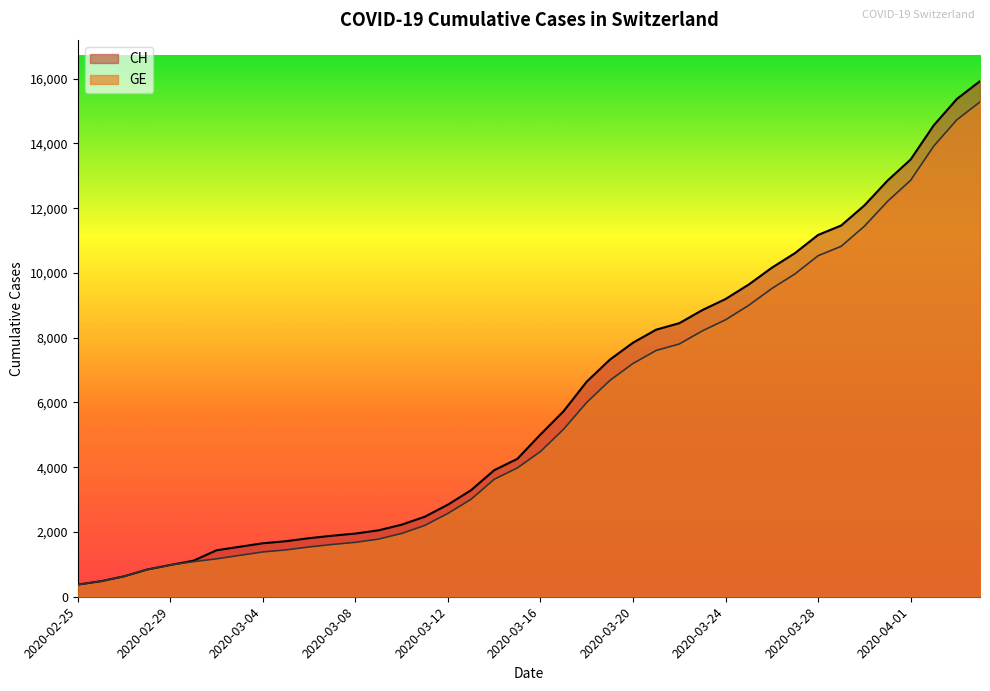

What is the sum of all CH values?

242133